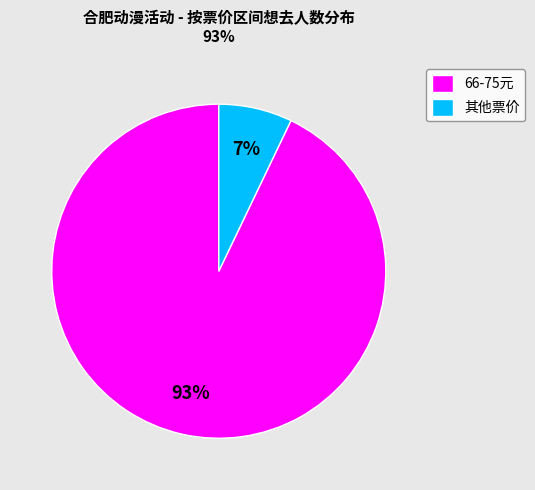

What percentage is the 66-75元 slice, to the nearest percent?

93%